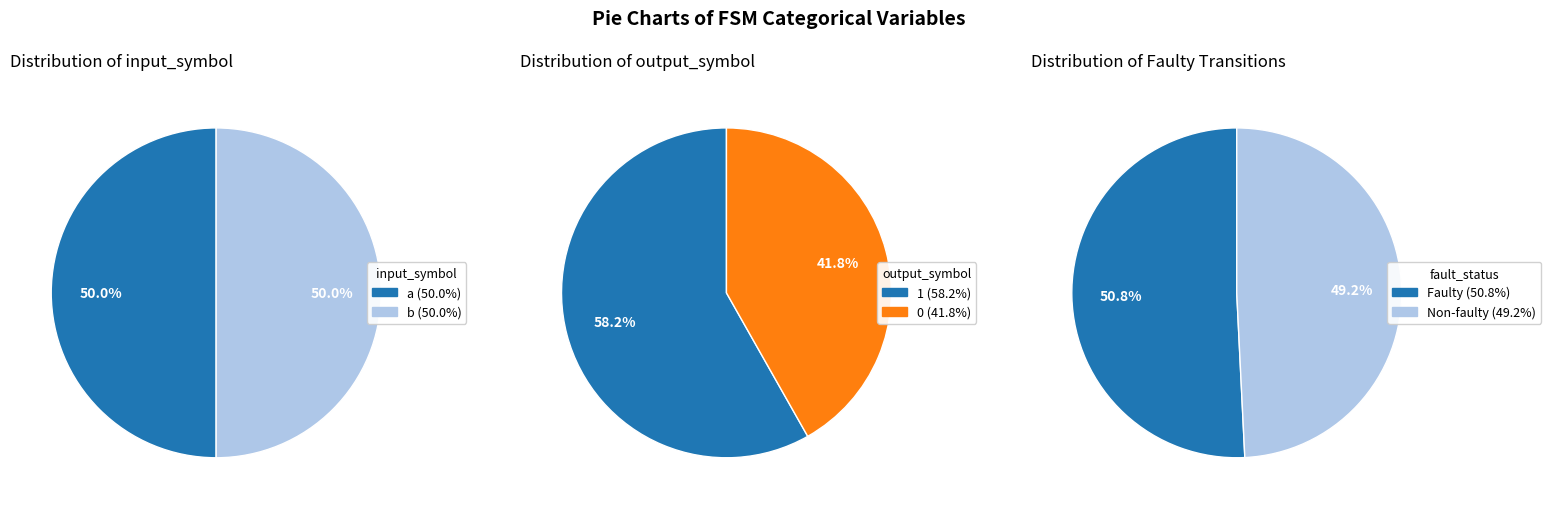

Count the number of slices in the pie.

2